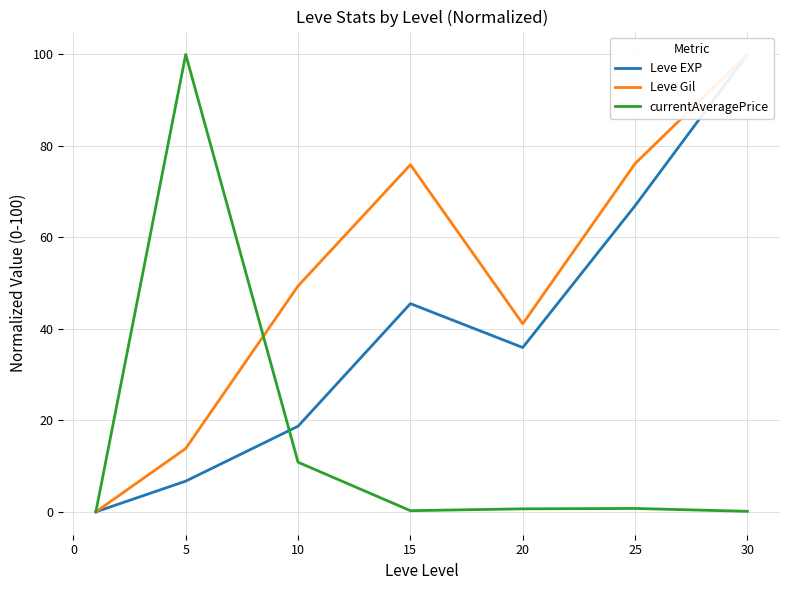

List the series in order of their peak value, lowest first.

Leve EXP, Leve Gil, currentAveragePrice